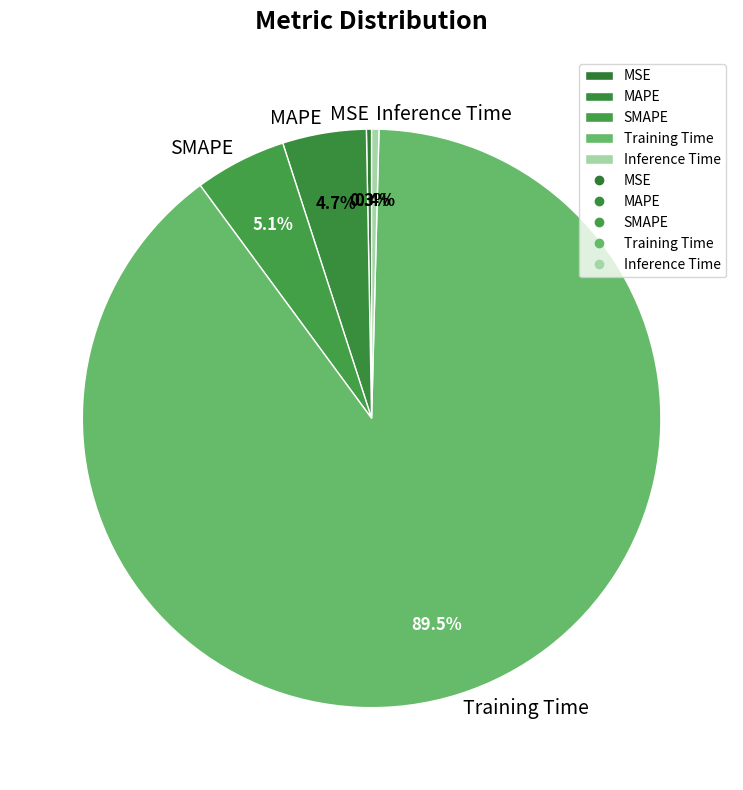

Which slice is the largest?

Training Time